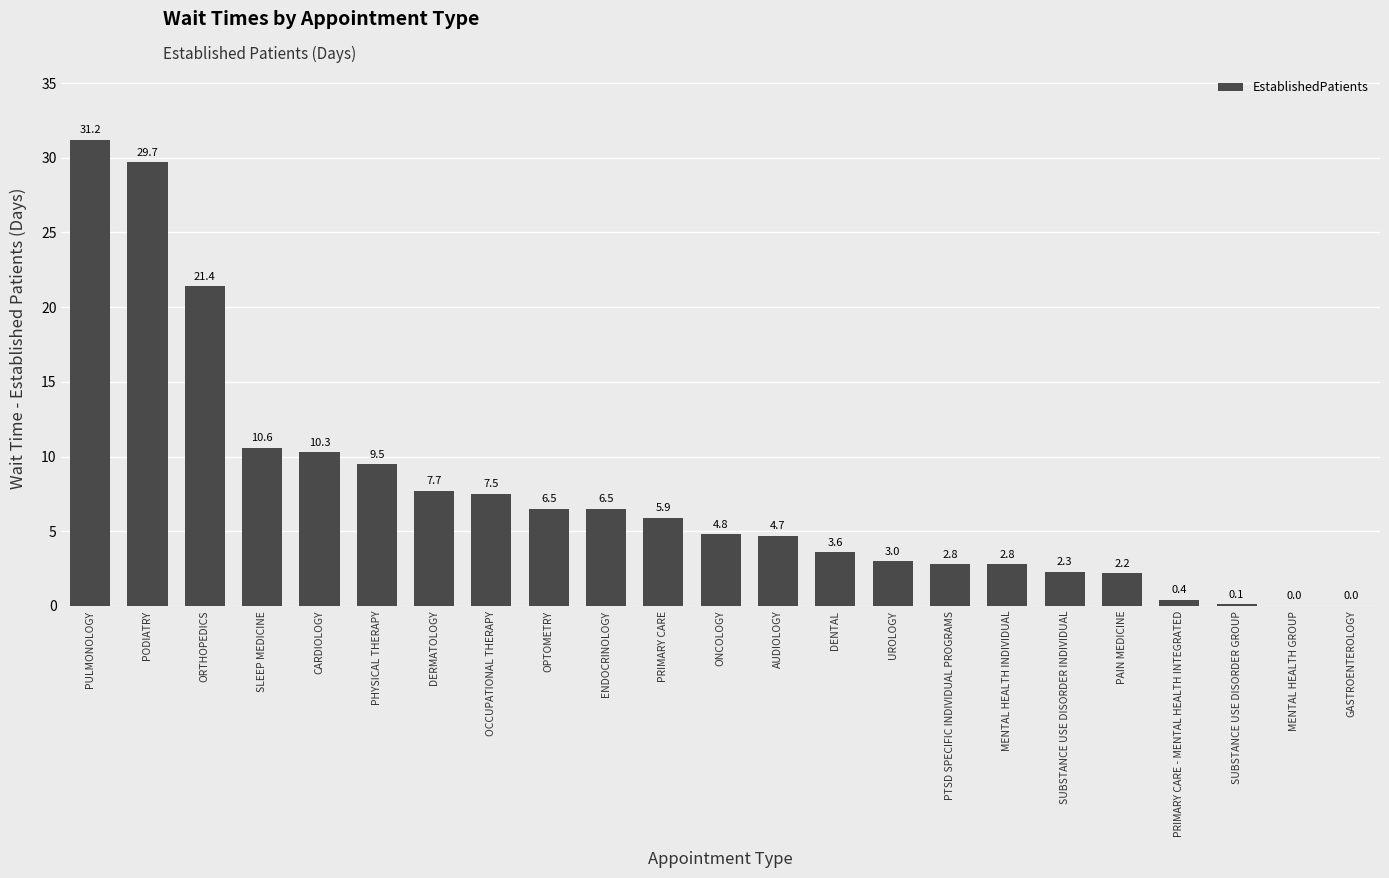

At which label is the value closest to 15?

SLEEP MEDICINE